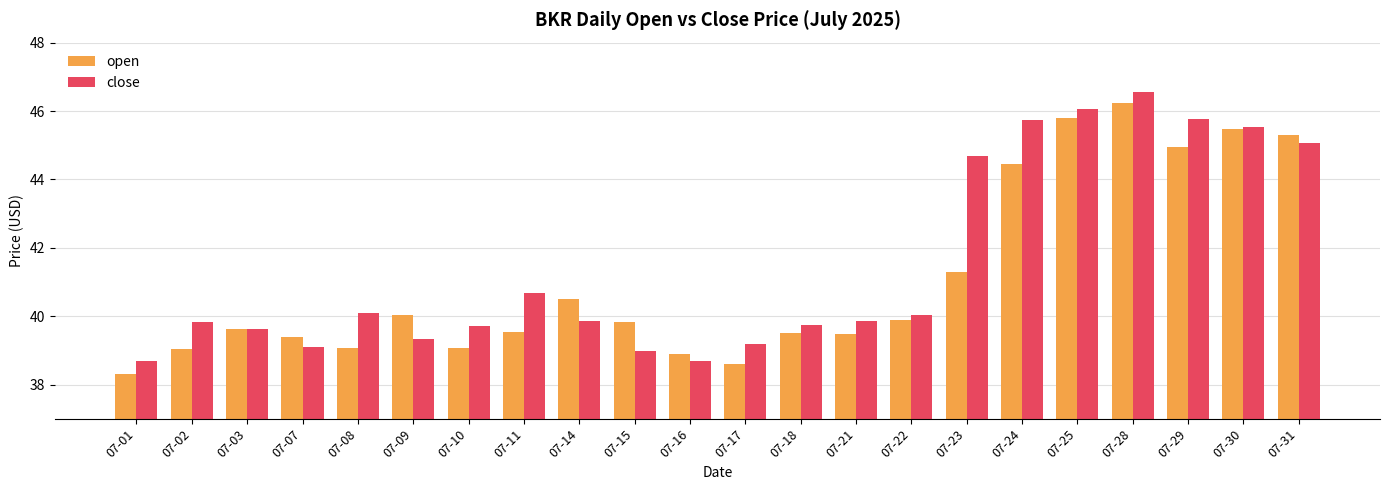

What is the difference between the close values at 07-31 and 07-08?

5.0